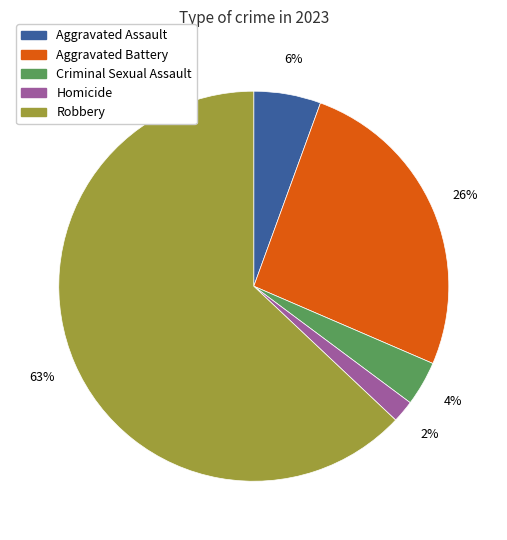

The Aggravated Assault slice represents 14% of the pie. True or false?

False